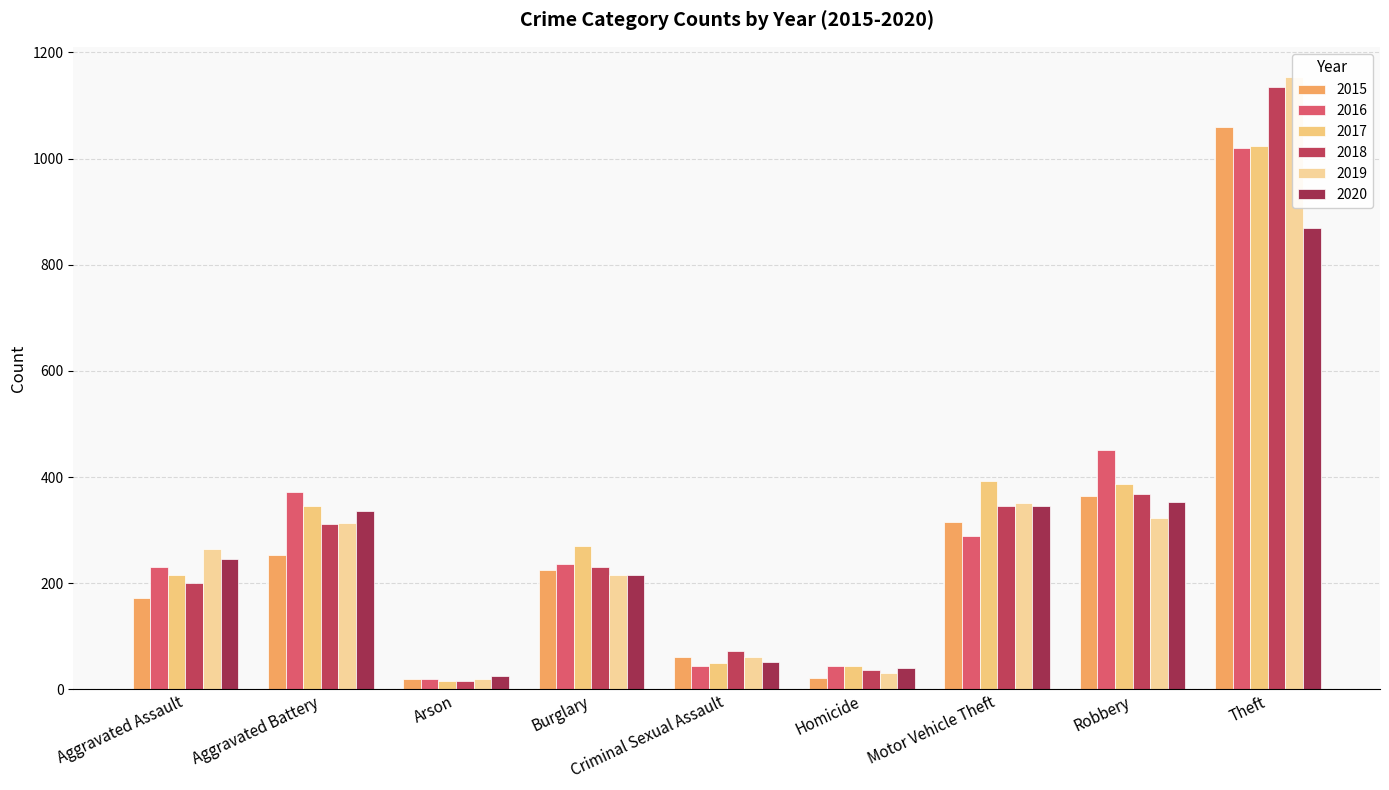

Reading right to left, what are all the values shown in this chart?

2015: Theft=1060	Robbery=365	Motor Vehicle Theft=316	Homicide=22	Criminal Sexual Assault=62	Burglary=225	Arson=20	Aggravated Battery=254	Aggravated Assault=173
2016: Theft=1020	Robbery=451	Motor Vehicle Theft=289	Homicide=44	Criminal Sexual Assault=45	Burglary=237	Arson=19	Aggravated Battery=371	Aggravated Assault=231
2017: Theft=1023	Robbery=387	Motor Vehicle Theft=392	Homicide=45	Criminal Sexual Assault=50	Burglary=271	Arson=16	Aggravated Battery=345	Aggravated Assault=216
2018: Theft=1134	Robbery=368	Motor Vehicle Theft=345	Homicide=36	Criminal Sexual Assault=72	Burglary=230	Arson=16	Aggravated Battery=312	Aggravated Assault=200
2019: Theft=1153	Robbery=323	Motor Vehicle Theft=352	Homicide=31	Criminal Sexual Assault=61	Burglary=216	Arson=20	Aggravated Battery=314	Aggravated Assault=265
2020: Theft=869	Robbery=354	Motor Vehicle Theft=345	Homicide=41	Criminal Sexual Assault=52	Burglary=216	Arson=25	Aggravated Battery=336	Aggravated Assault=245